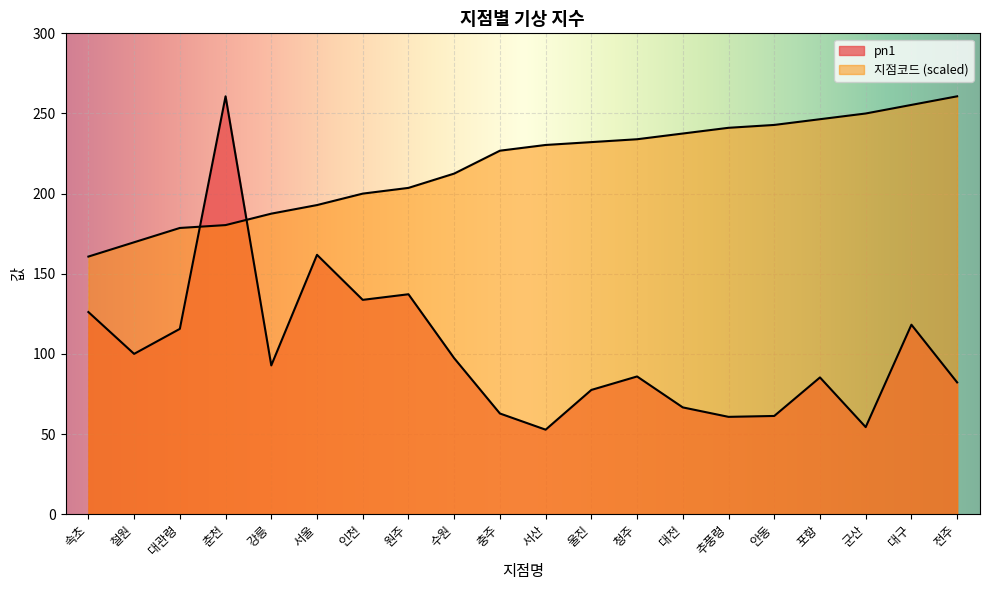

The pn1 series shows 31.2 at 서산. True or false?

False